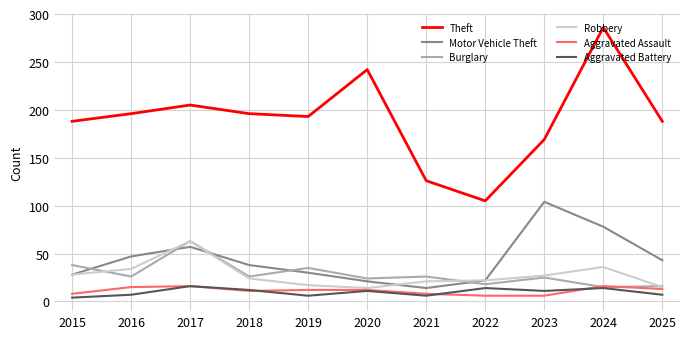

What is the difference between the second highest and minimum values in the Aggravated Assault series?

10